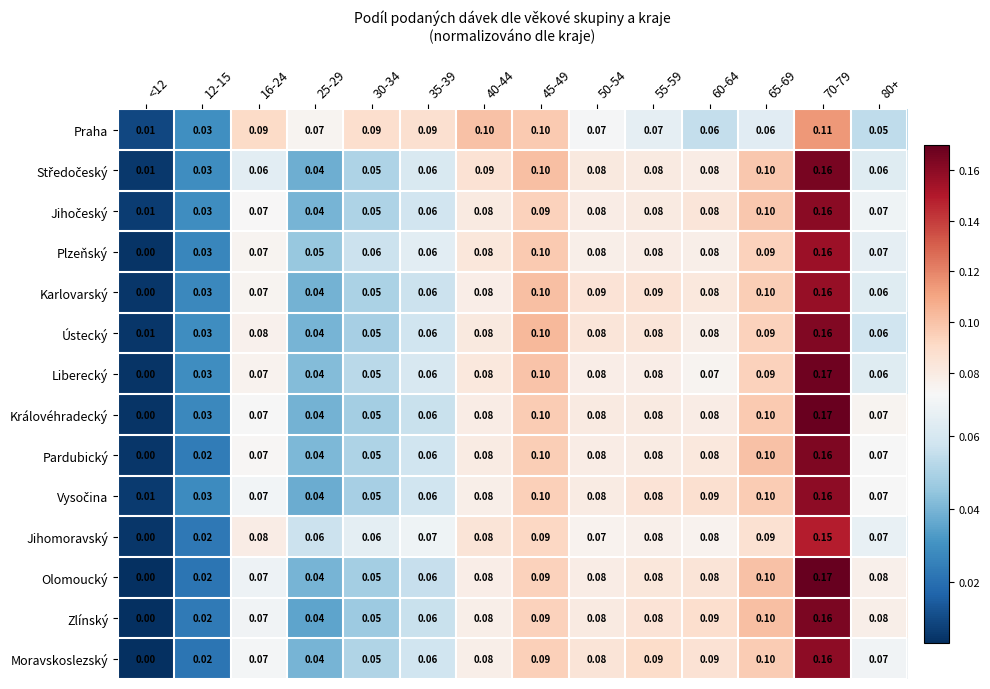

Which series changed the most between <12 and 50-54?

Karlovarský